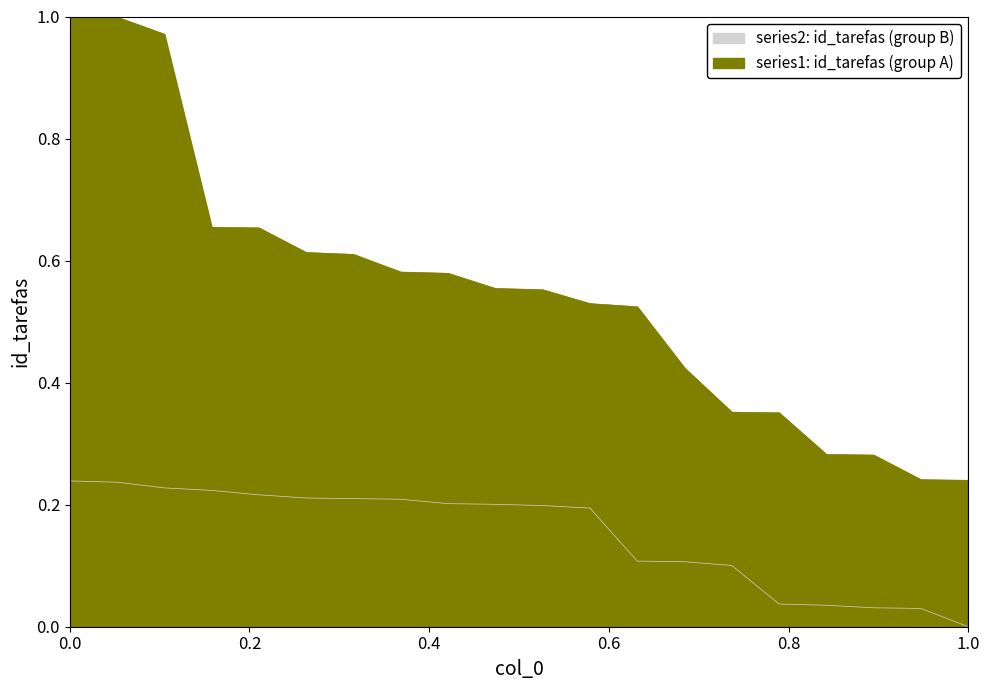

Which label corresponds to the smallest value in the chart?

1.0